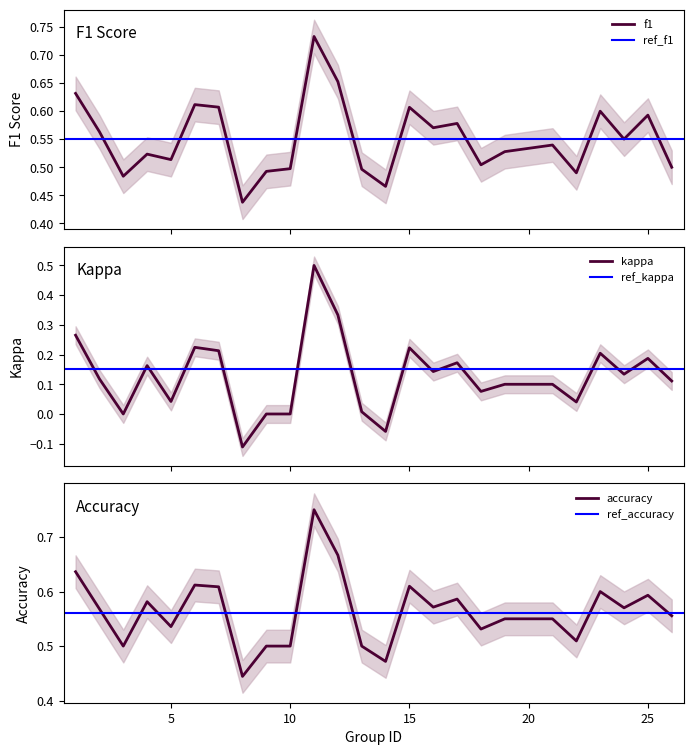

Is it true that kappa equals 0.1 at 5?

False